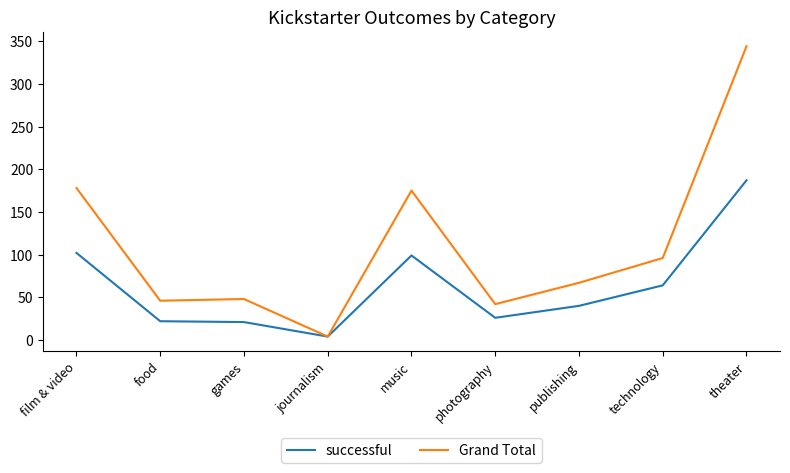

At how many categories does at least one series exceed 155?

3